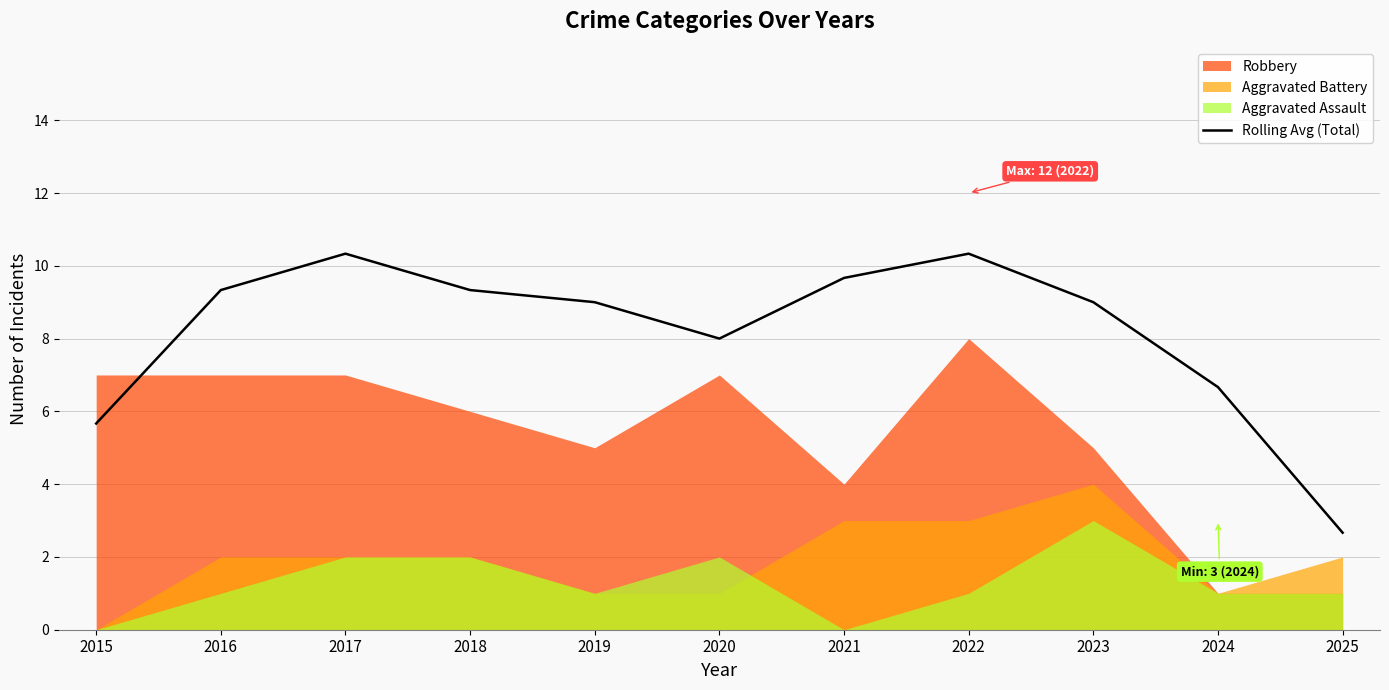

Reading left to right, list all the values displayed in this chart.

5.7	9.3	10.3	9.3	9.0	8.0	9.7	10.3	9.0	6.7	2.7